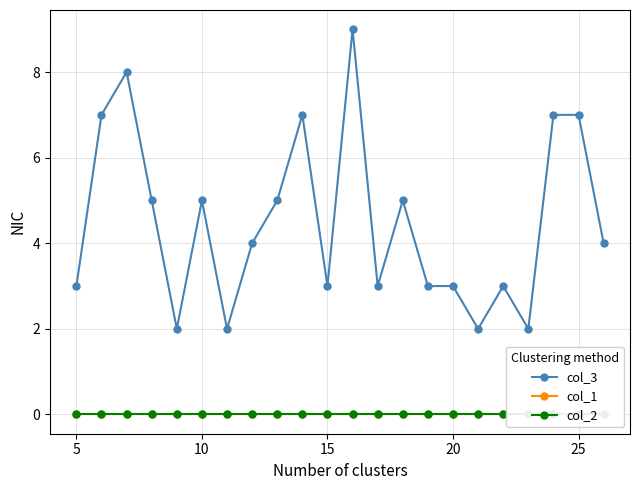

What is the greatest value displayed?

9